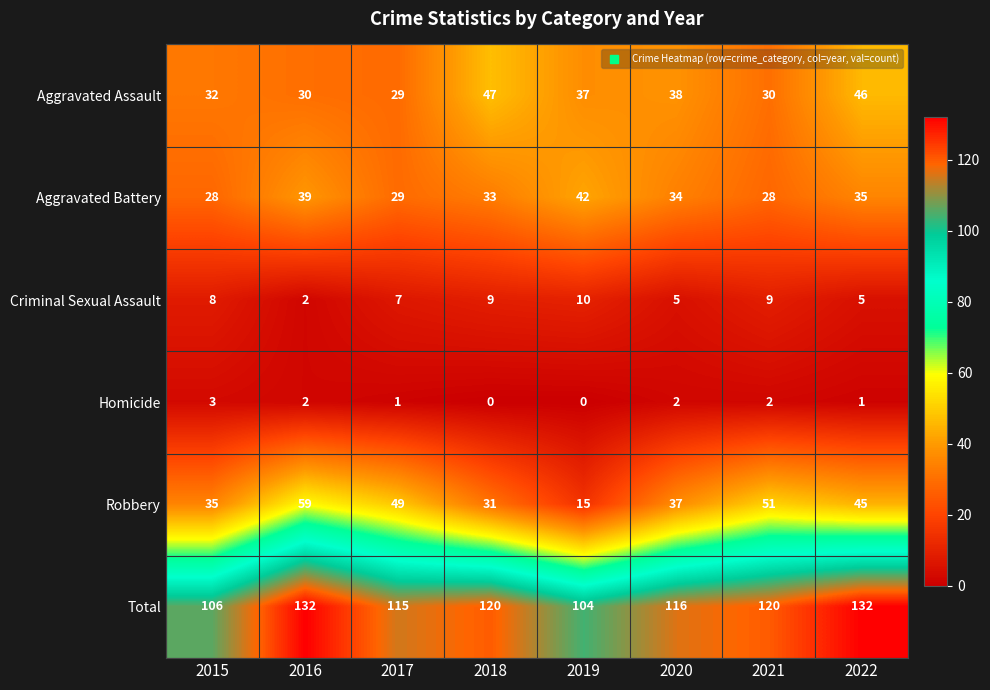

Between 2016 and 2017, which series saw the biggest shift?

Total